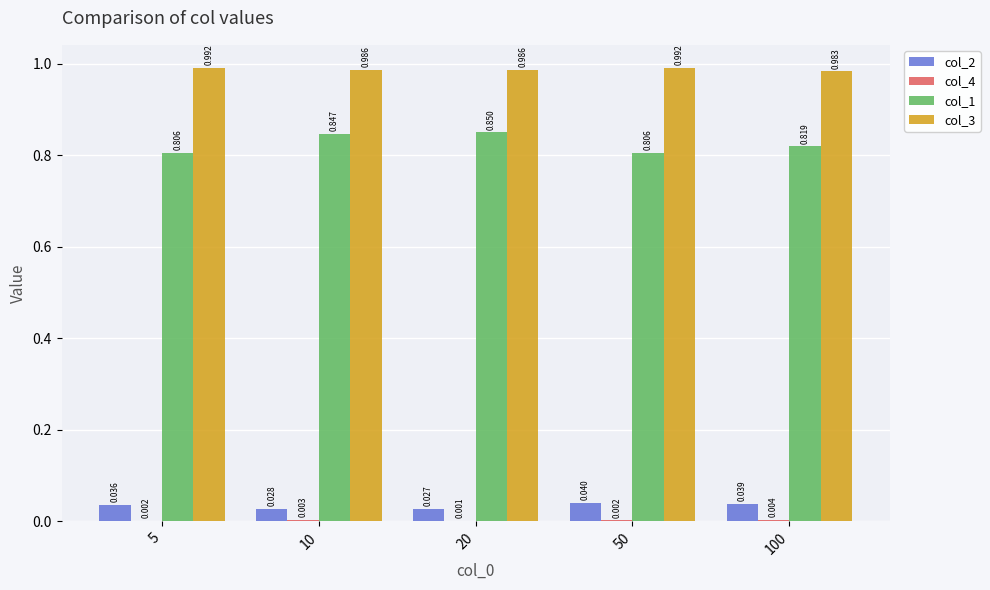

Are the bars grouped side by side (vs. stacked)?

Yes